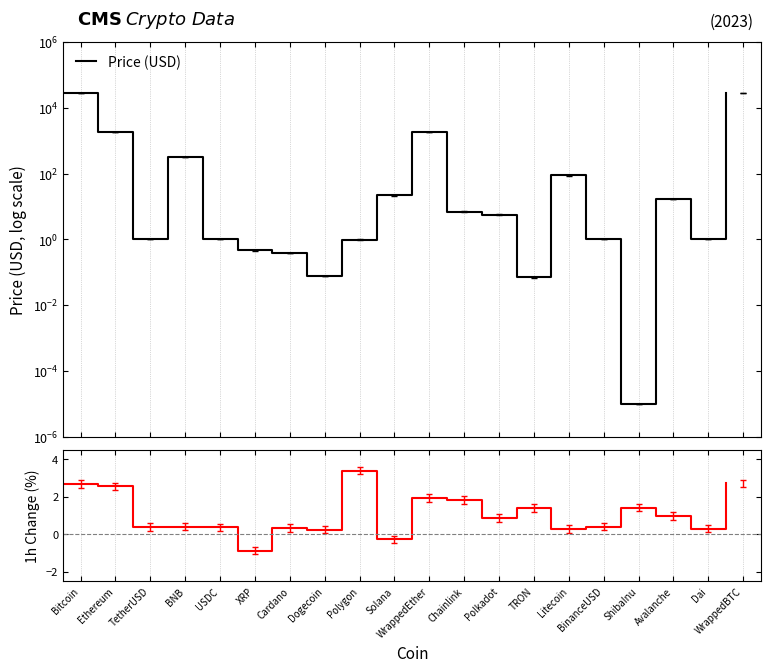

At which category does the chart reach its peak across all series?

WrappedBTC